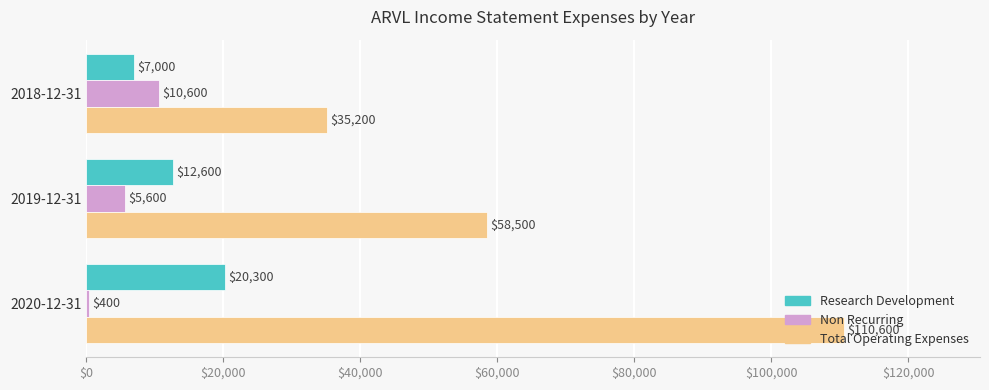

What is the approximate value of Research Development at 2020-12-31?

20300